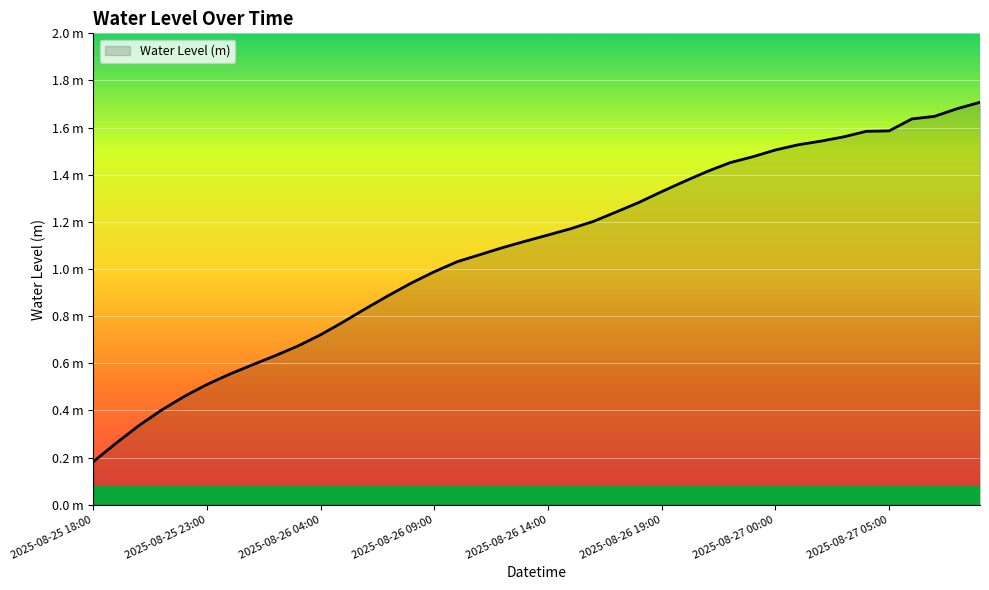

Rank the categories by value from lowest to highest.

2025-08-25 18:00, 2025-08-25 19:00, 2025-08-25 20:00, 2025-08-25 21:00, 2025-08-25 22:00, 2025-08-25 23:00, 2025-08-26 00:00, 2025-08-26 01:00, 2025-08-26 02:00, 2025-08-26 03:00, 2025-08-26 04:00, 2025-08-26 05:00, 2025-08-26 06:00, 2025-08-26 07:00, 2025-08-26 08:00, 2025-08-26 09:00, 2025-08-26 10:00, 2025-08-26 11:00, 2025-08-26 12:00, 2025-08-26 13:00, 2025-08-26 14:00, 2025-08-26 15:00, 2025-08-26 16:00, 2025-08-26 17:00, 2025-08-26 18:00, 2025-08-26 19:00, 2025-08-26 20:00, 2025-08-26 21:00, 2025-08-26 22:00, 2025-08-26 23:00, 2025-08-27 00:00, 2025-08-27 01:00, 2025-08-27 02:00, 2025-08-27 03:00, 2025-08-27 04:00, 2025-08-27 05:00, 2025-08-27 06:00, 2025-08-27 07:00, 2025-08-27 08:00, 2025-08-27 09:00